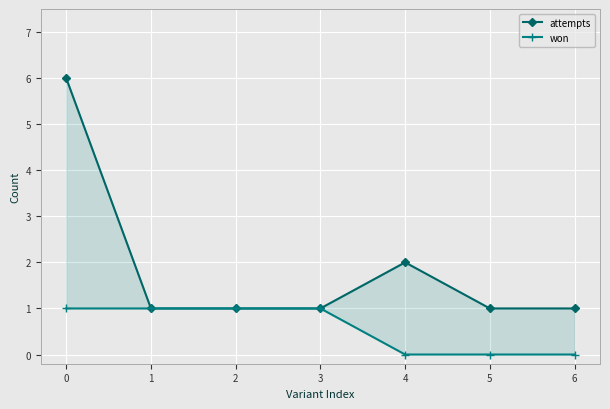

True or false: won has more than 2 interior local peaks.

False